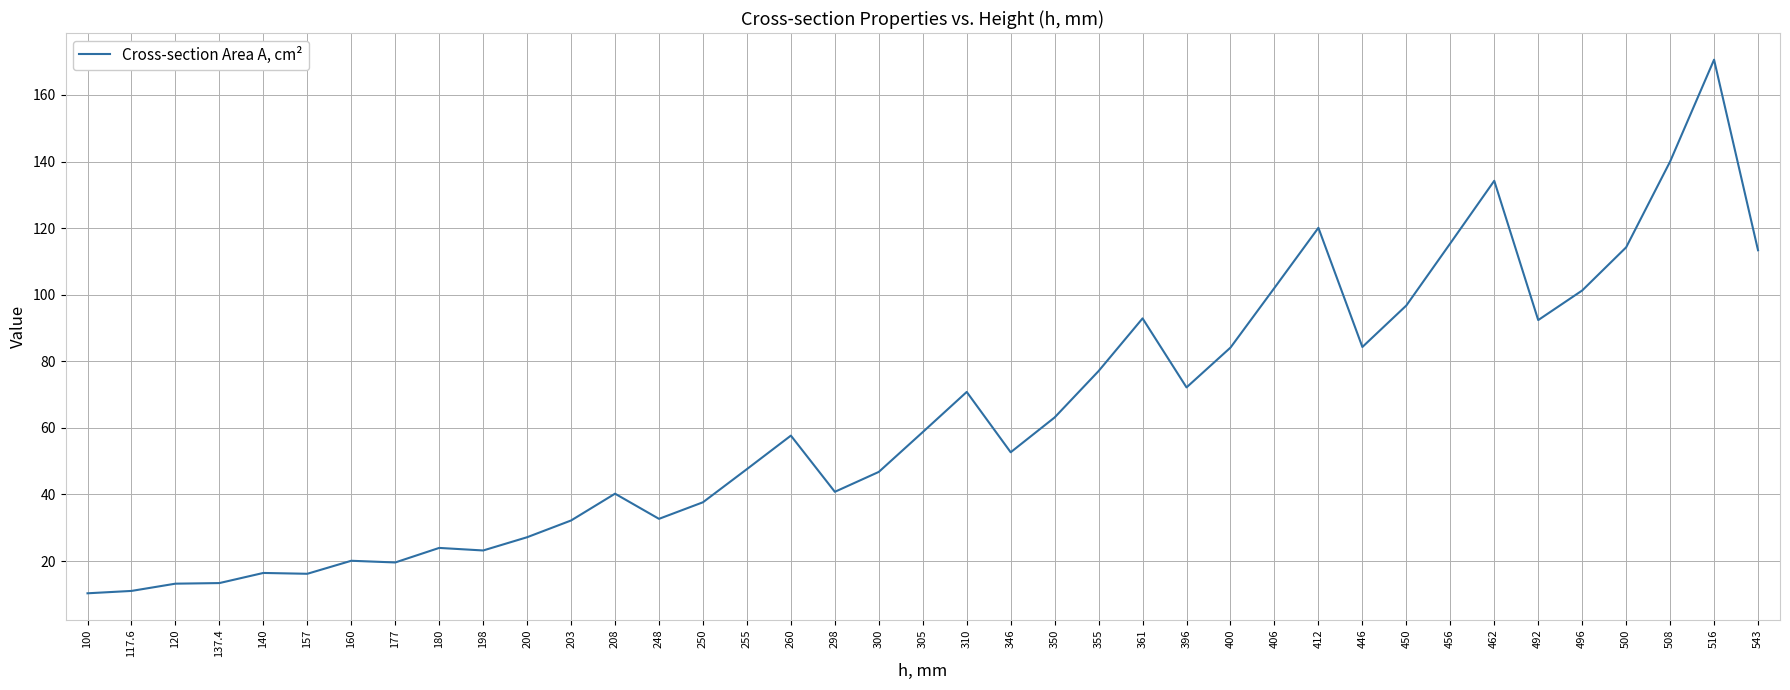

Does the chart display data point markers on the line(s)?

No